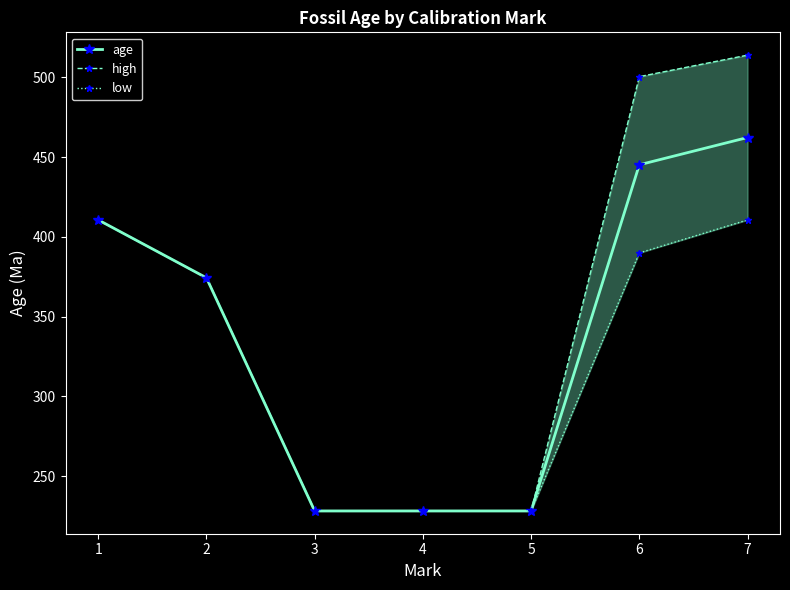

What is the difference between the low values at 6 and 2?

15.6